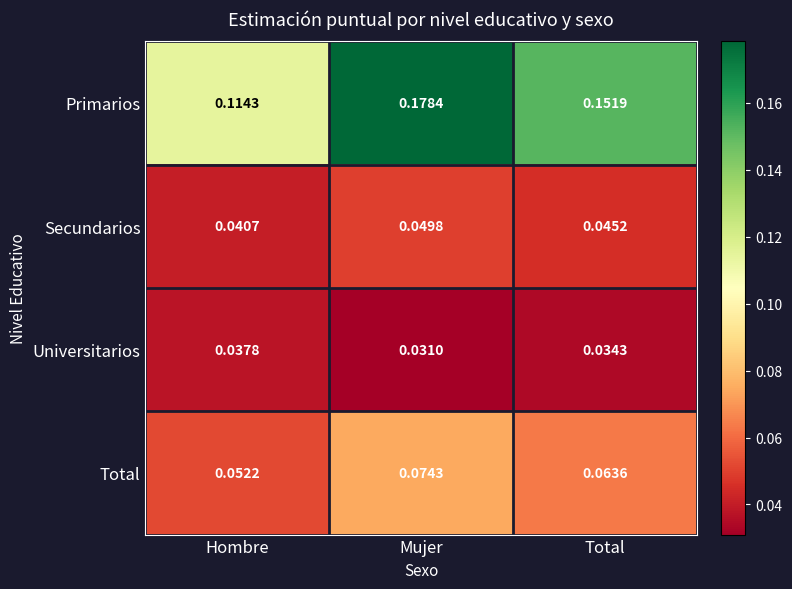

At which label is Primarios closest to 0?

Hombre